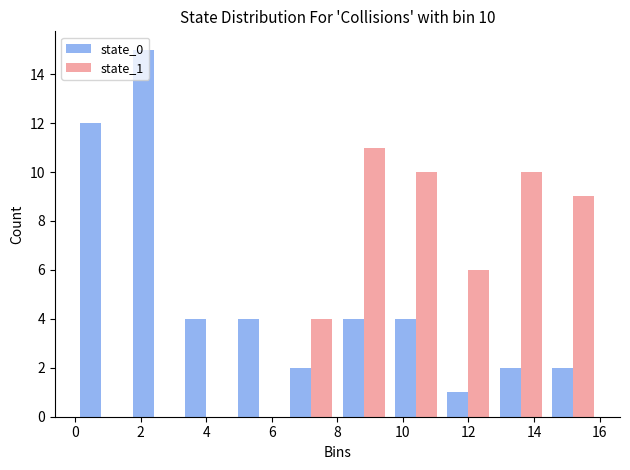

In the state_1 series, which range on the x-axis has the tallest bar?

8.0 to 9.6